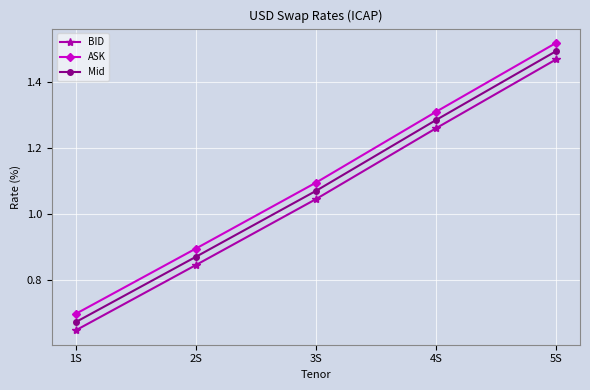

Rank the categories by Mid value from lowest to highest.

1S, 2S, 3S, 4S, 5S